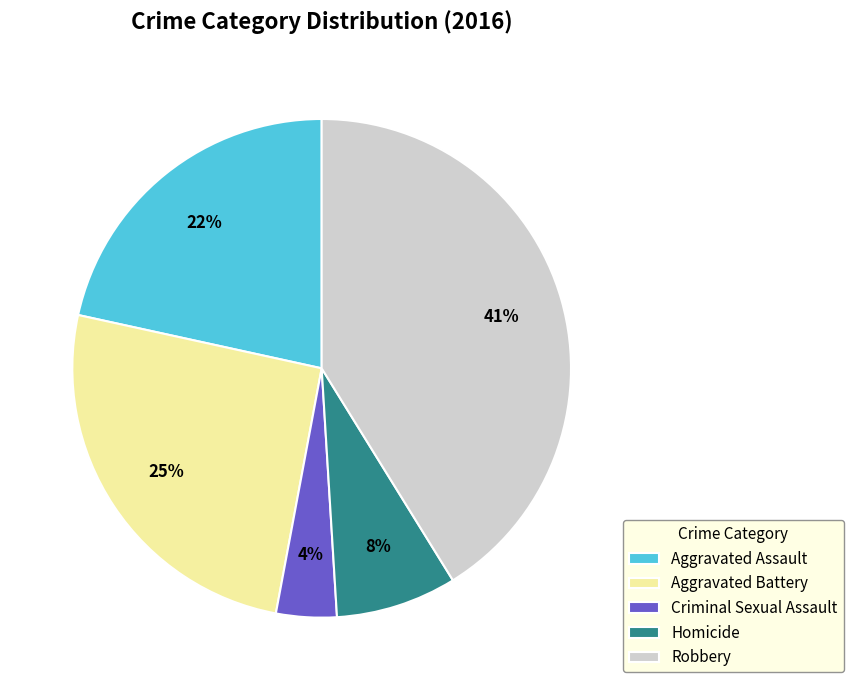

To the nearest percent, what is the combined percentage of Robbery and Criminal Sexual Assault?

45%